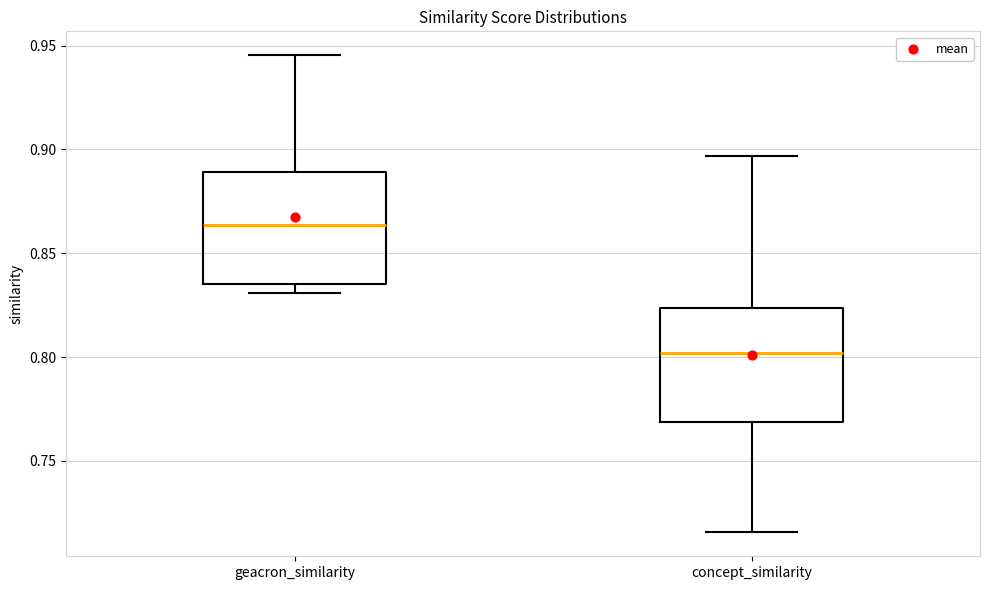

Which box's median line is the highest?

geacron_similarity